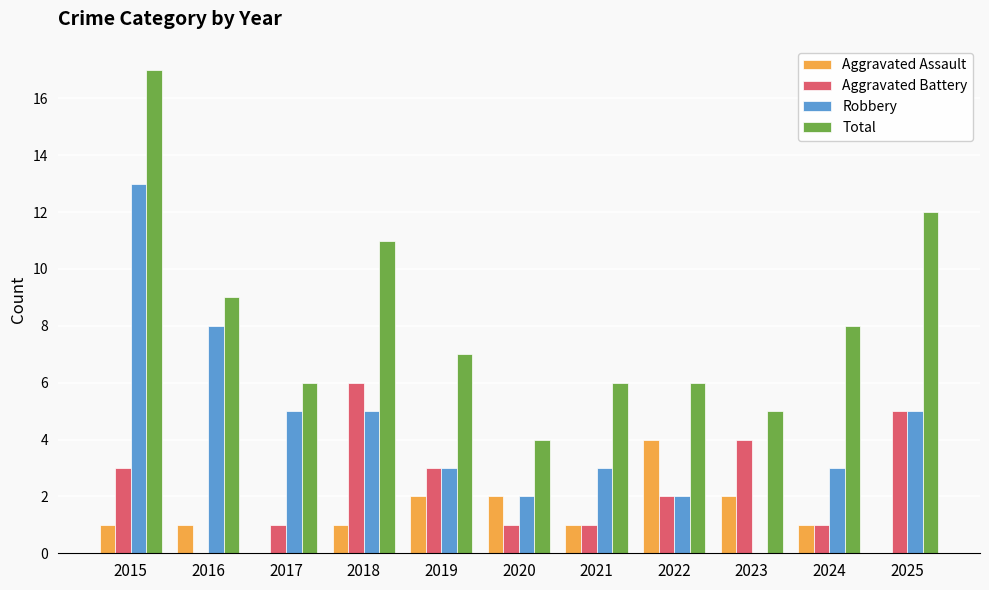

What is the maximum value for Aggravated Battery?

6